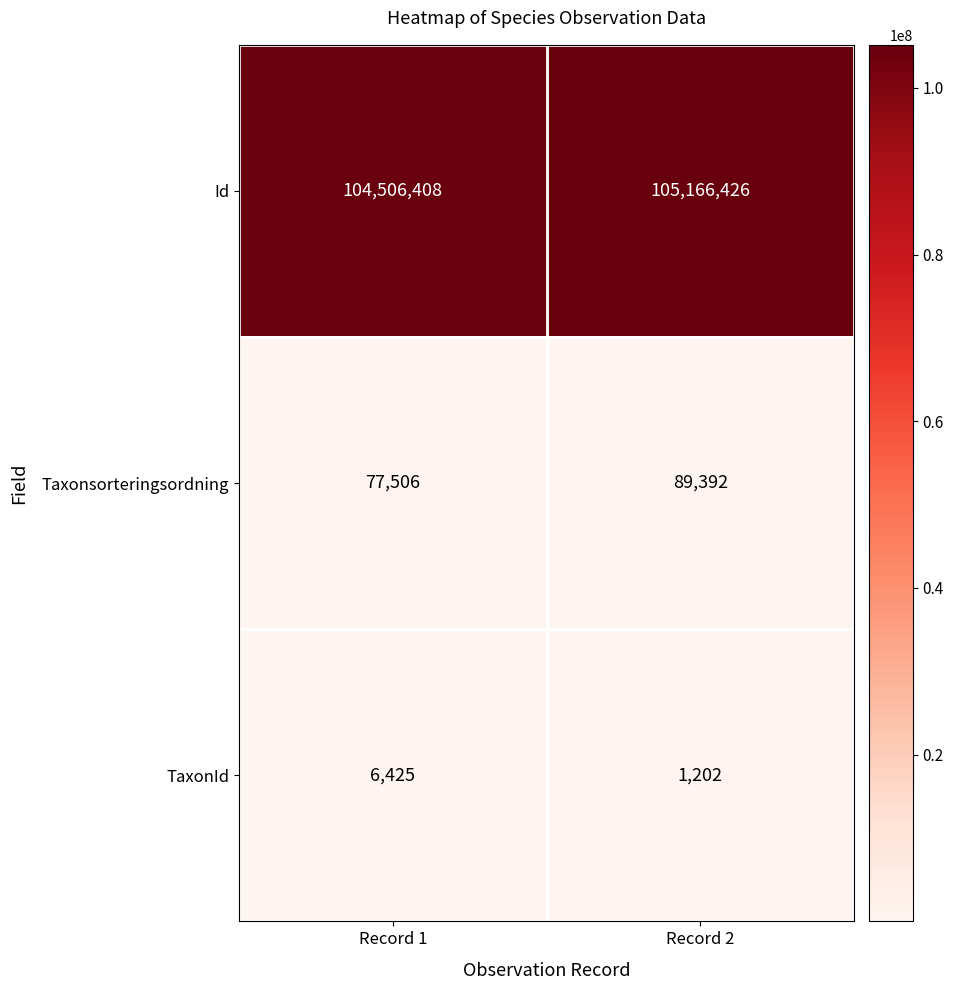

Count the number of data series in this chart.

3